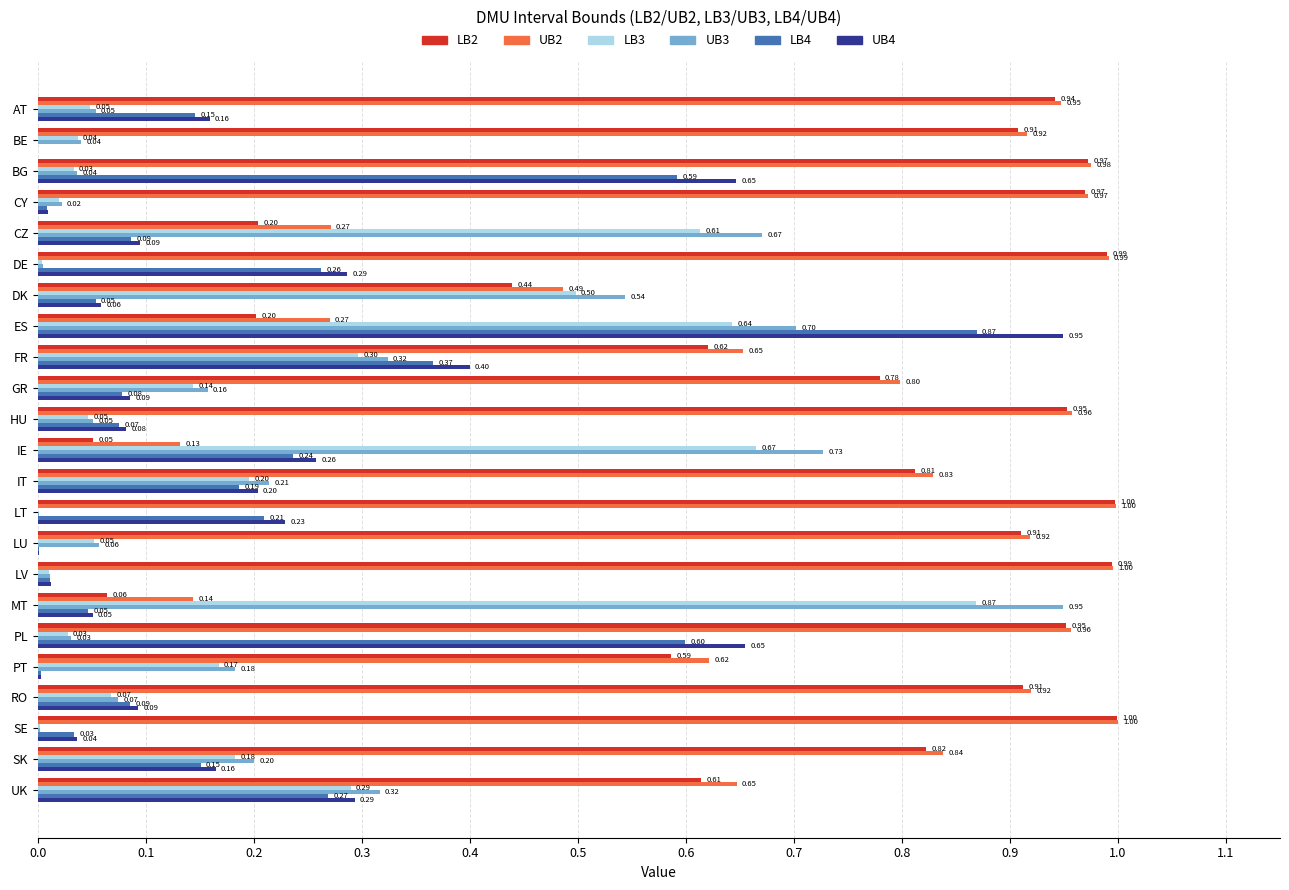

What is the sum of the LB2 values at PL and AT?

1.9